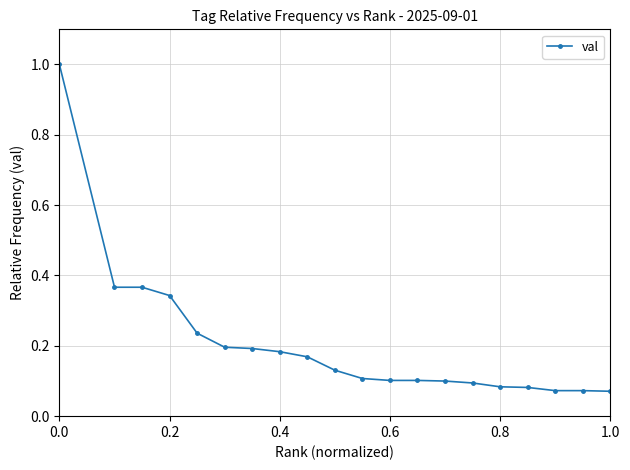

What is the maximum value shown in the chart?

1.0